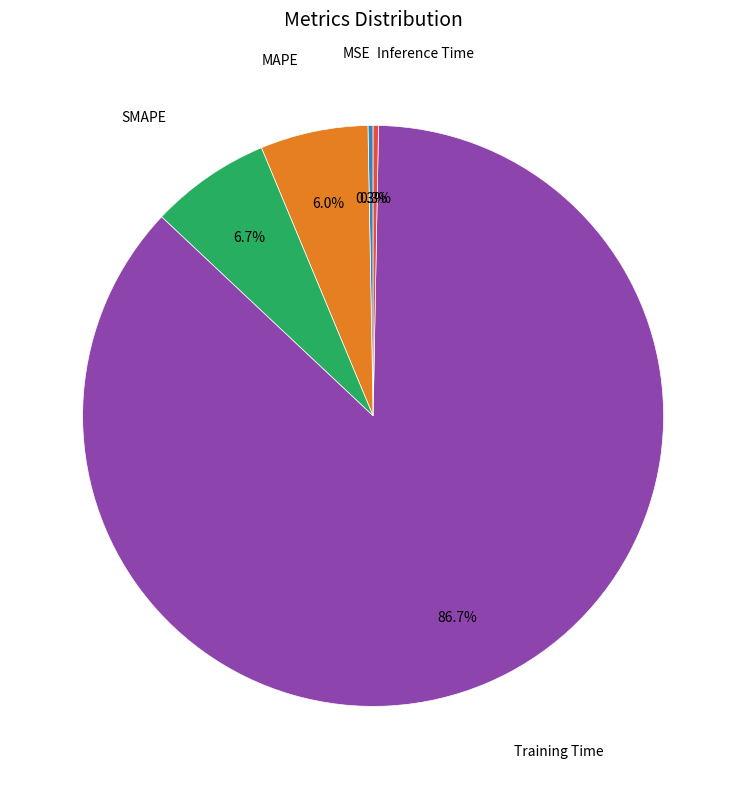

Is there any slice that represents more than half of the pie?

Yes